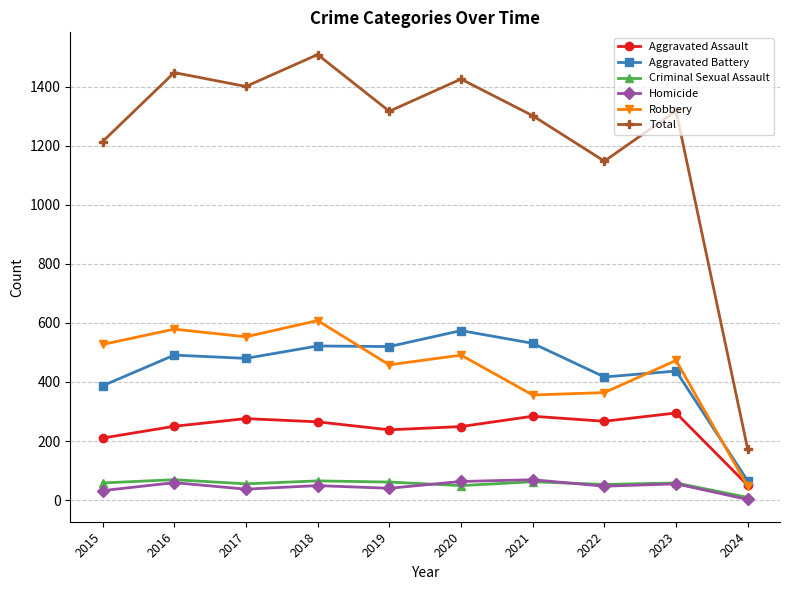

At which category is the sum across all series the highest?

2018